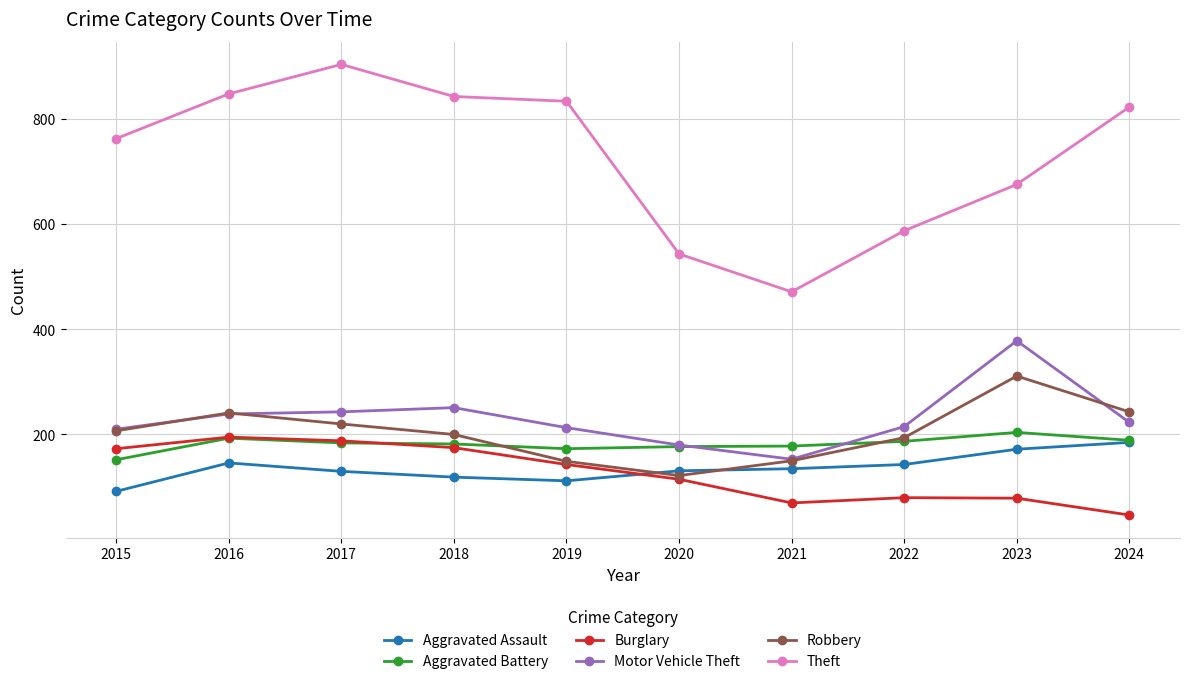

What are all the series names shown in the legend?

Aggravated Assault, Aggravated Battery, Burglary, Motor Vehicle Theft, Robbery, Theft